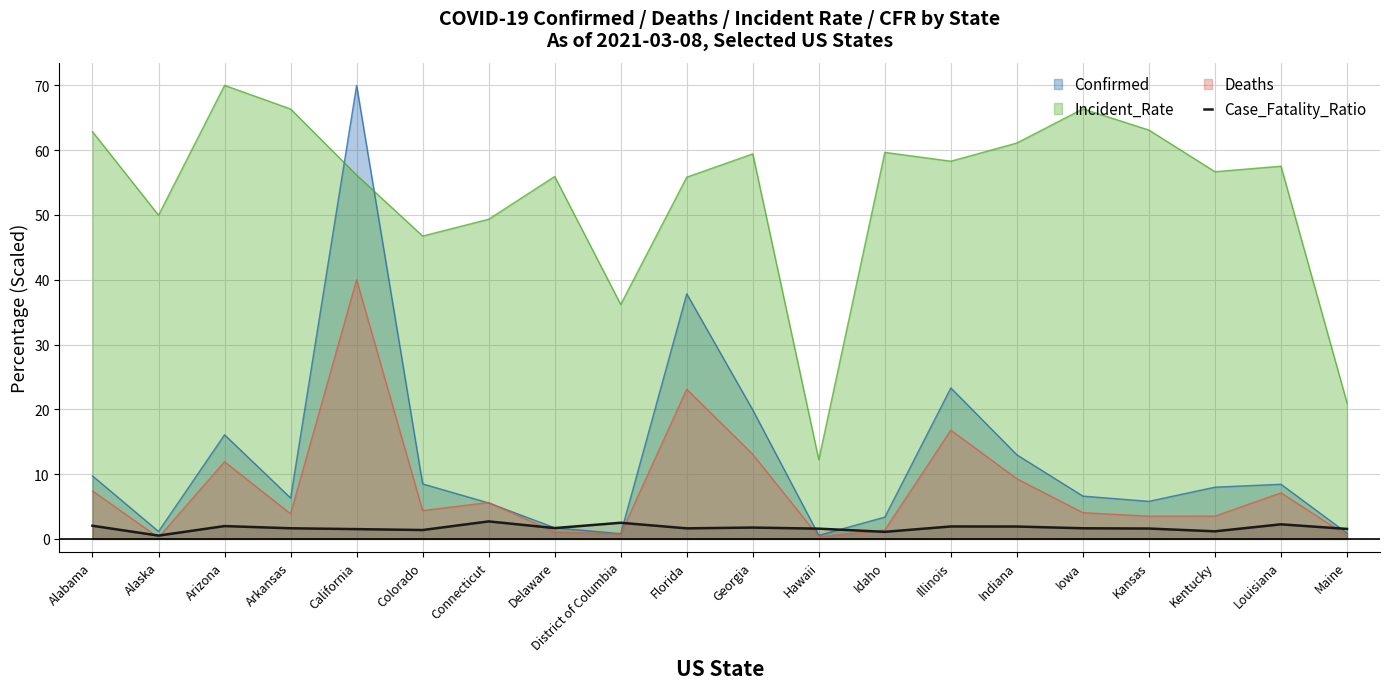

What is the label of the 14th point from the left?

Illinois